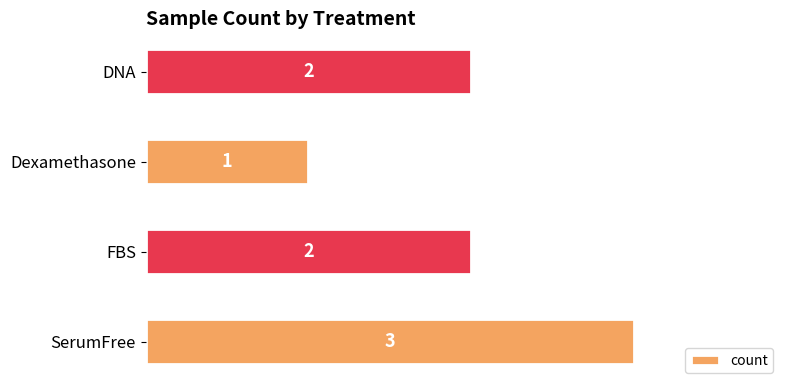

How many bars are there in total?

4